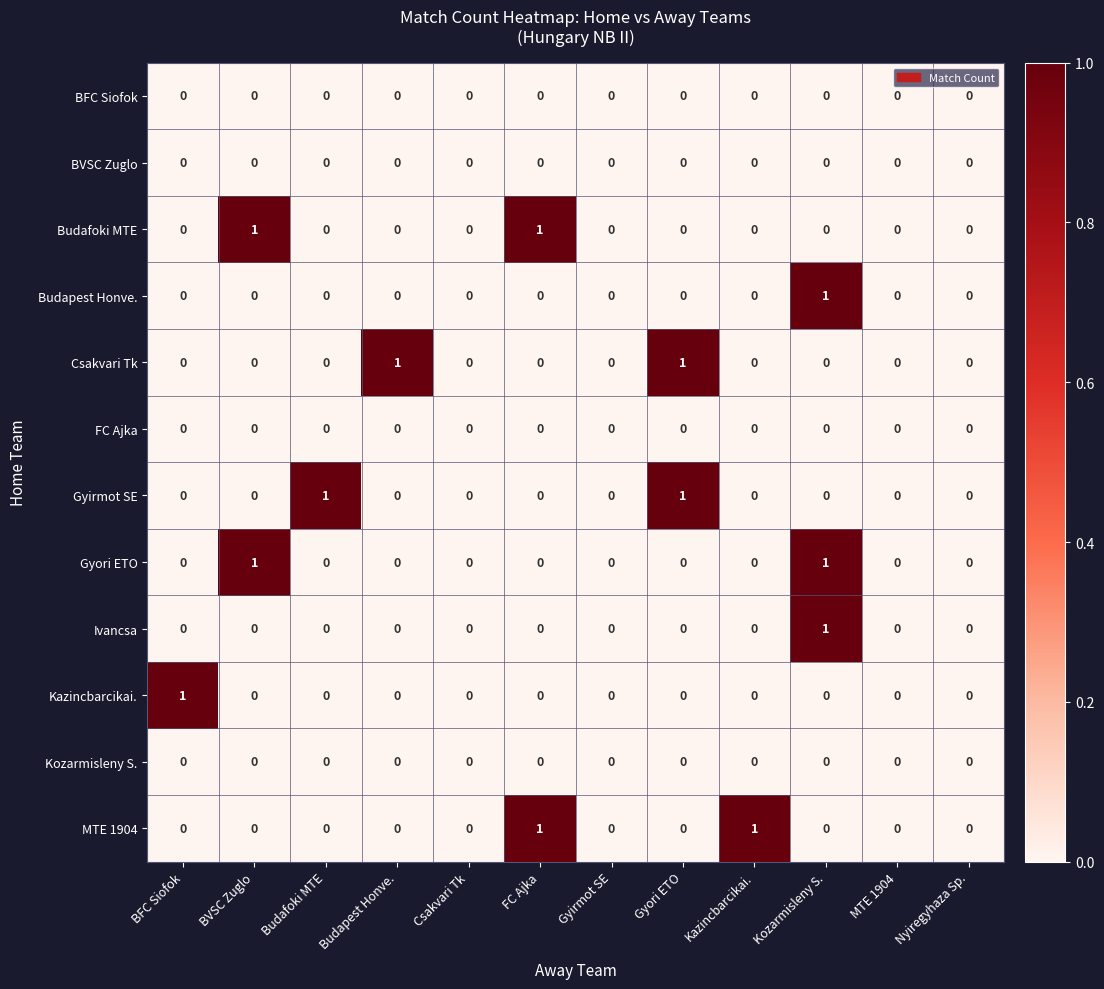

At which category is the sum across all series the highest?

Kozarmisleny S.